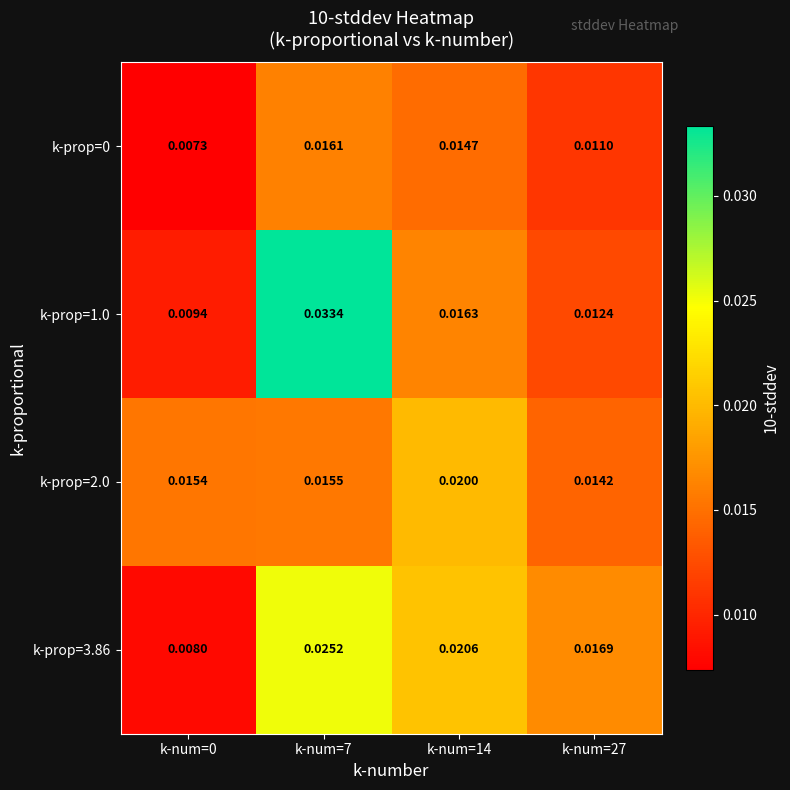

Count the number of data series in this chart.

4